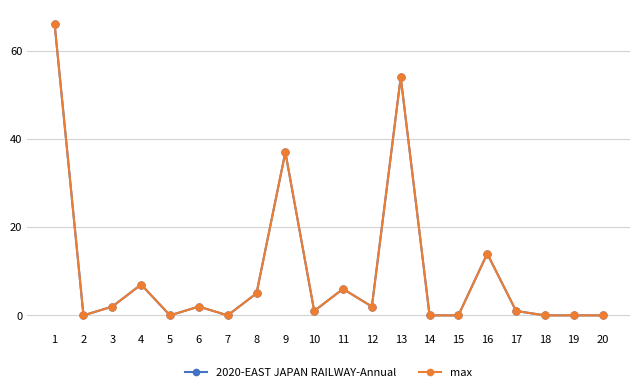

What is the sum of all 2020-EAST JAPAN RAILWAY-Annual values?

197